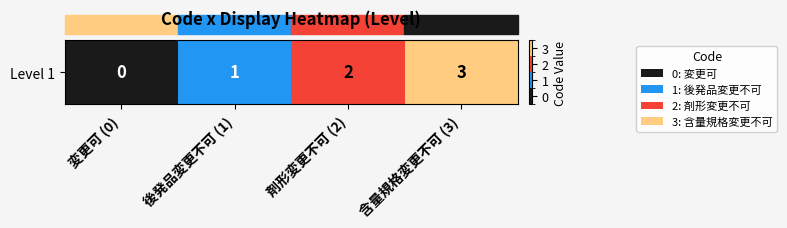

Reading left to right, what are all the values shown in this chart?

変更可 (0)=0	後発品変更不可 (1)=1	剤形変更不可 (2)=2	含量規格変更不可 (3)=3